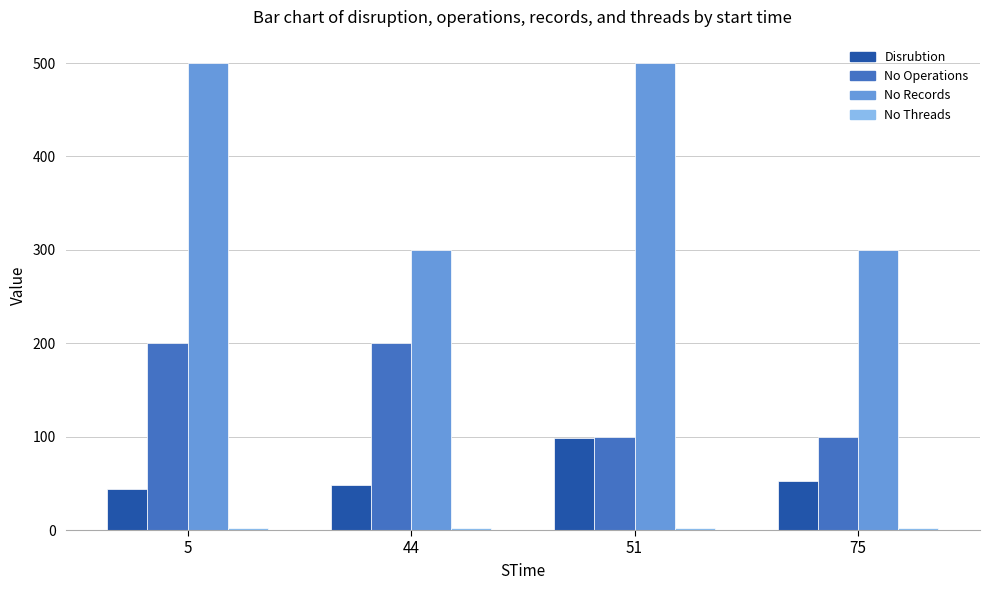

What is the highest value of the No Records series?

500